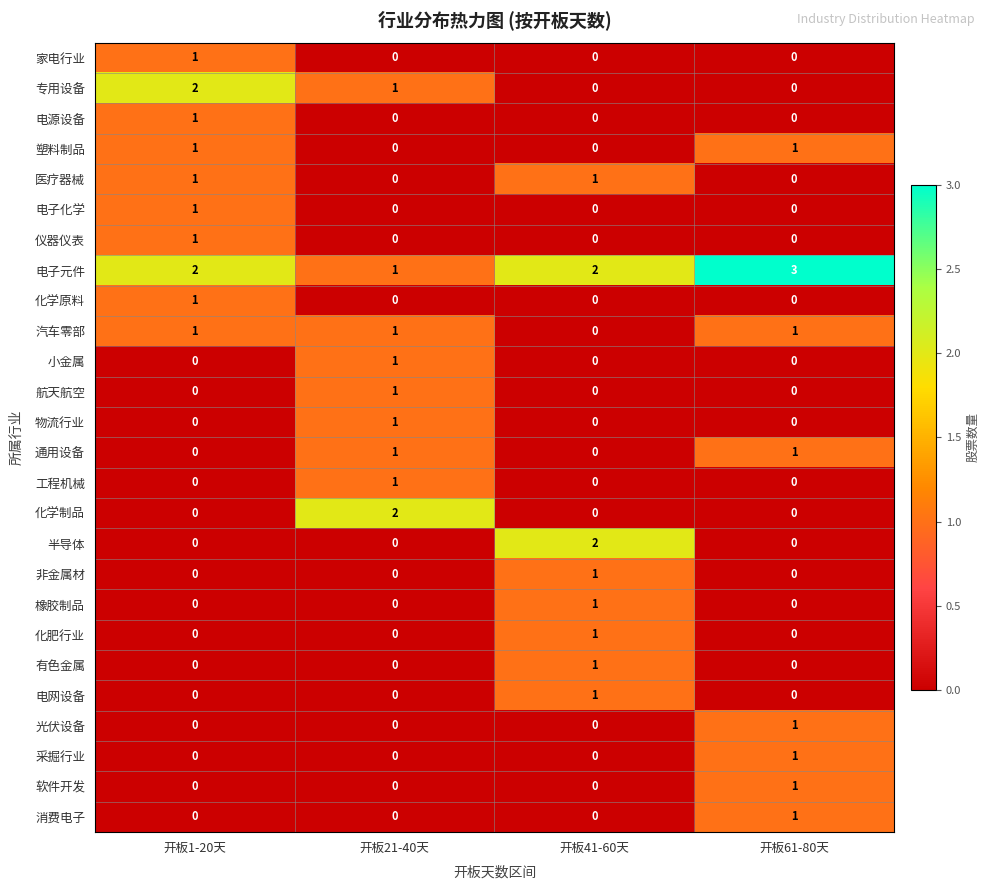

Which series changed the most between 开板41-60天 and 开板61-80天?

半导体